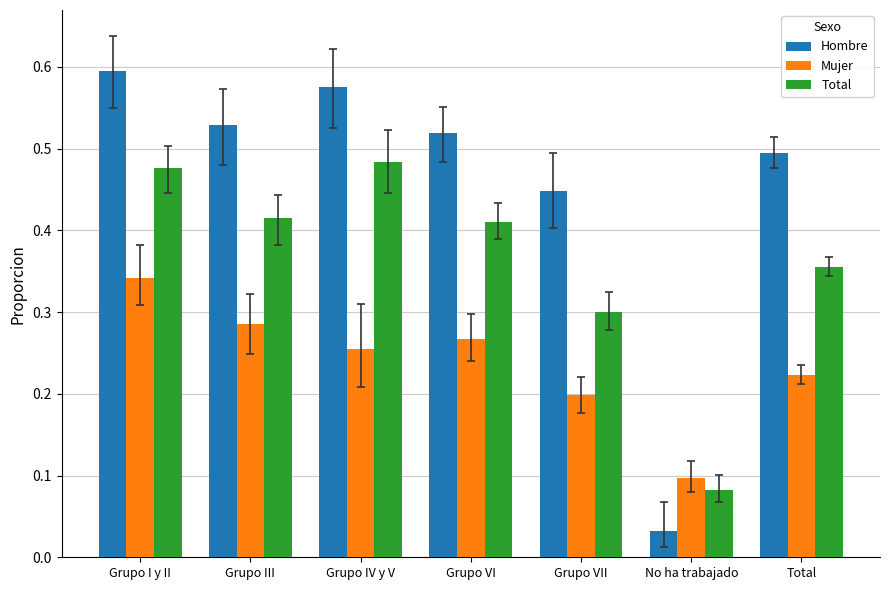

What is the sum of all Total values?

2.5